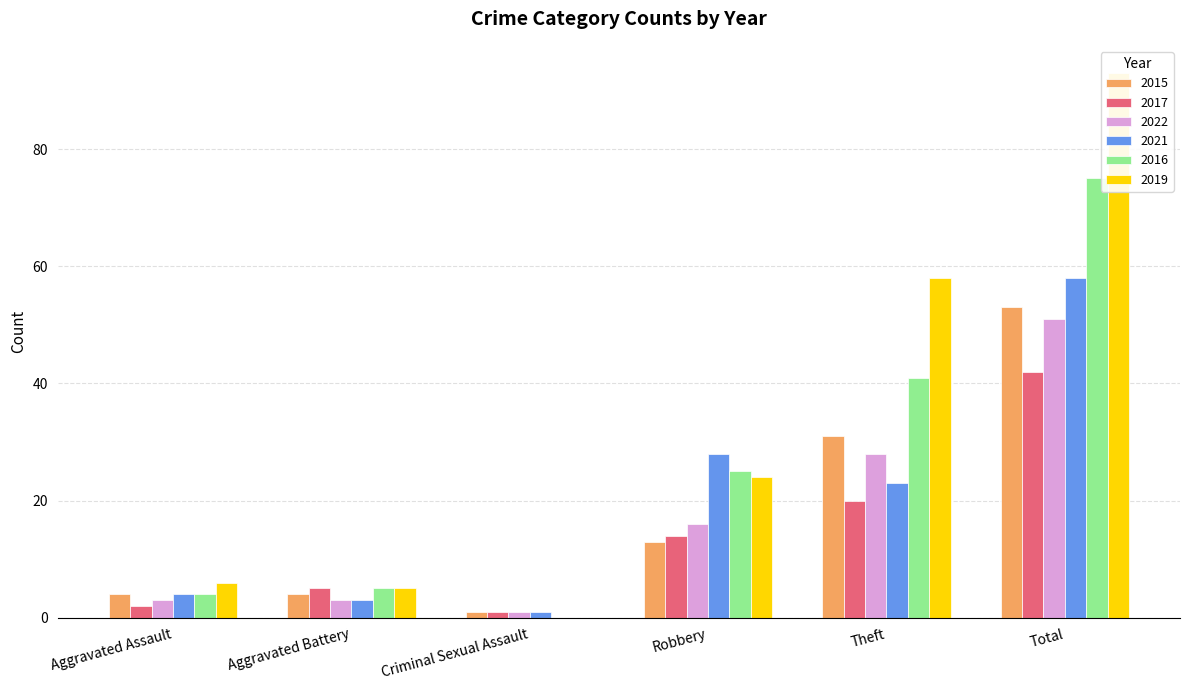

What is the average value of the 2022 series?

17